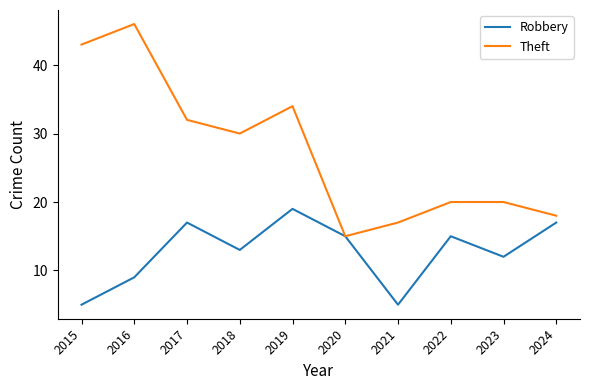

True or false: Robbery has a value of 15 at 2020.

True